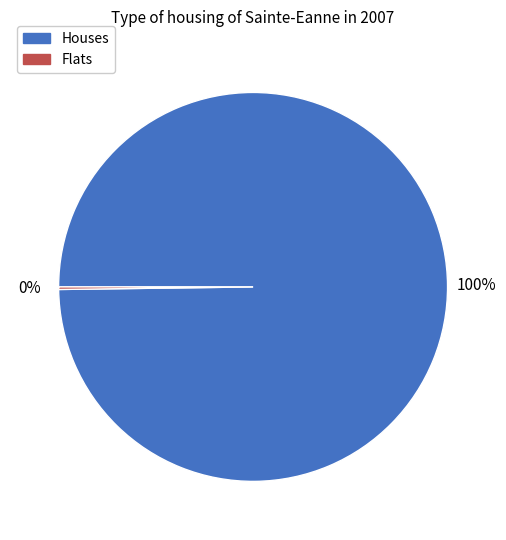

To the nearest percent, what portion does Houses represent?

100%